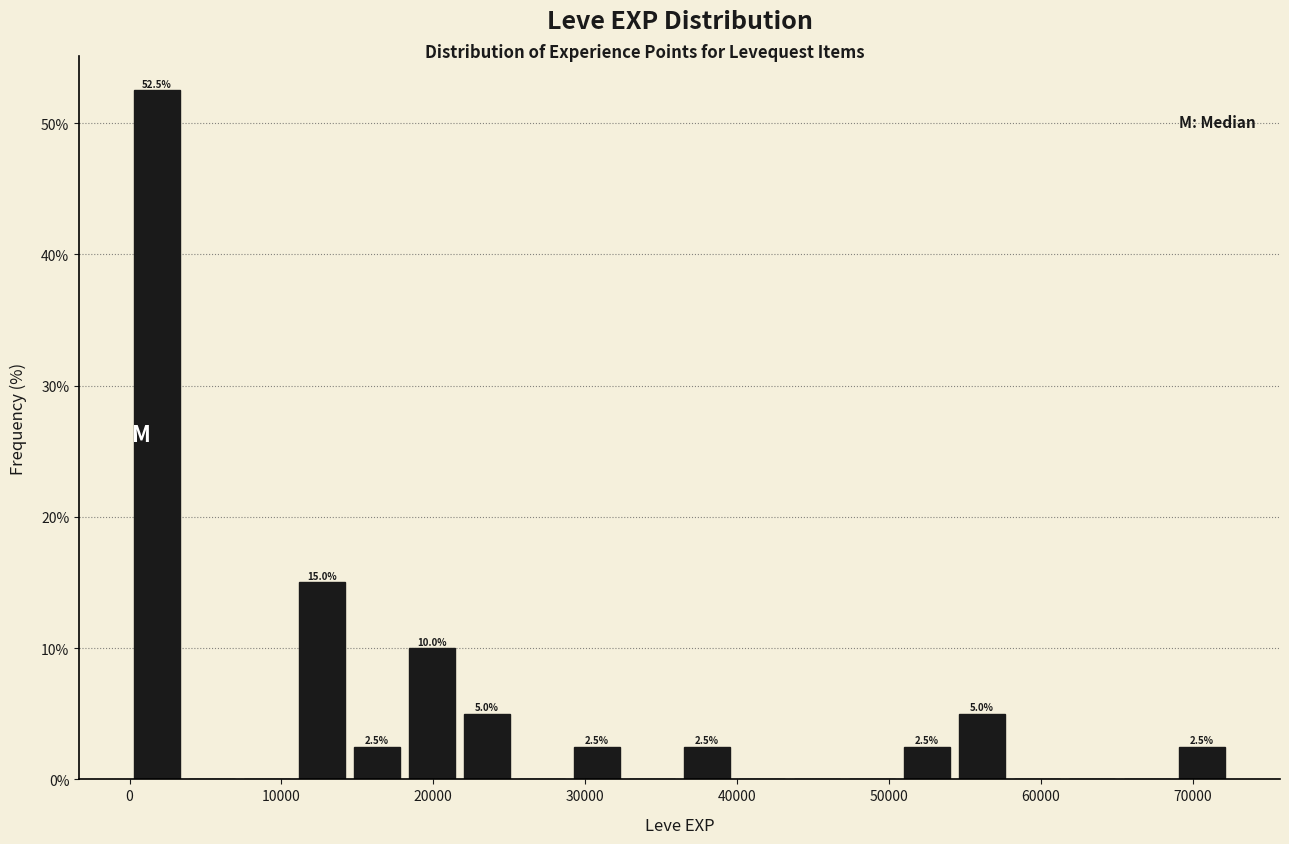

Read against the x-axis, roughly where is the centre of the tallest bar?

2000